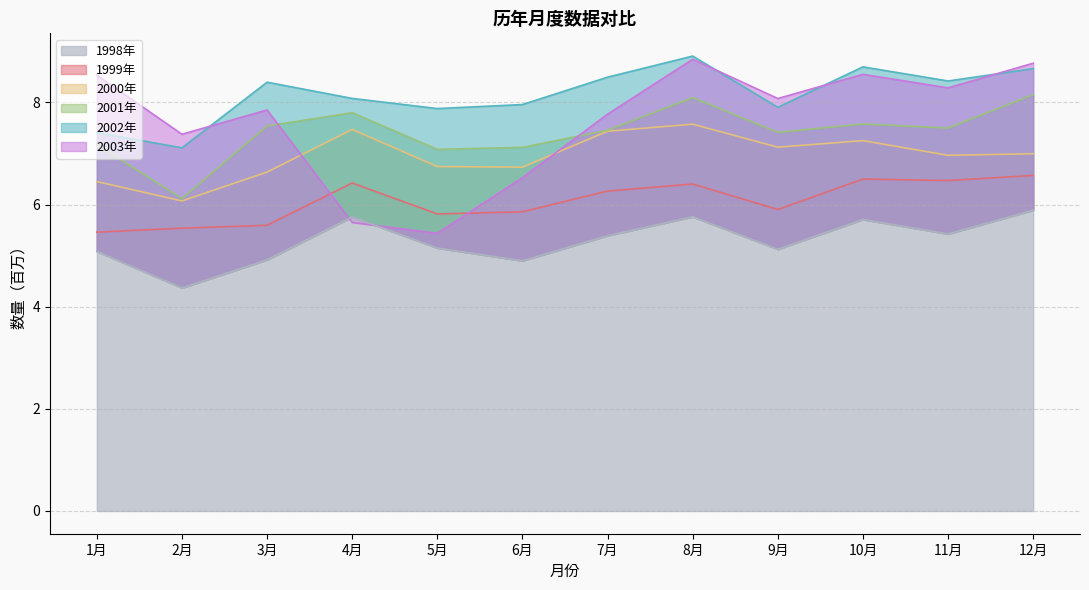

Reading left to right, transcribe all the data shown in this chart.

1999年: 5.5	5.5	5.6	6.4	5.8	5.9	6.3	6.4	5.9	6.5	6.5	6.6
2000年: 6.5	6.1	6.6	7.5	6.7	6.7	7.4	7.6	7.1	7.3	7.0	7.0
2001年: 7.2	6.1	7.5	7.8	7.1	7.1	7.5	8.1	7.4	7.6	7.5	8.2
2002年: 7.4	7.1	8.4	8.1	7.9	8.0	8.5	8.9	7.9	8.7	8.4	8.7
2003年: 8.5	7.4	7.9	5.6	5.4	6.5	7.8	8.8	8.1	8.5	8.3	8.8